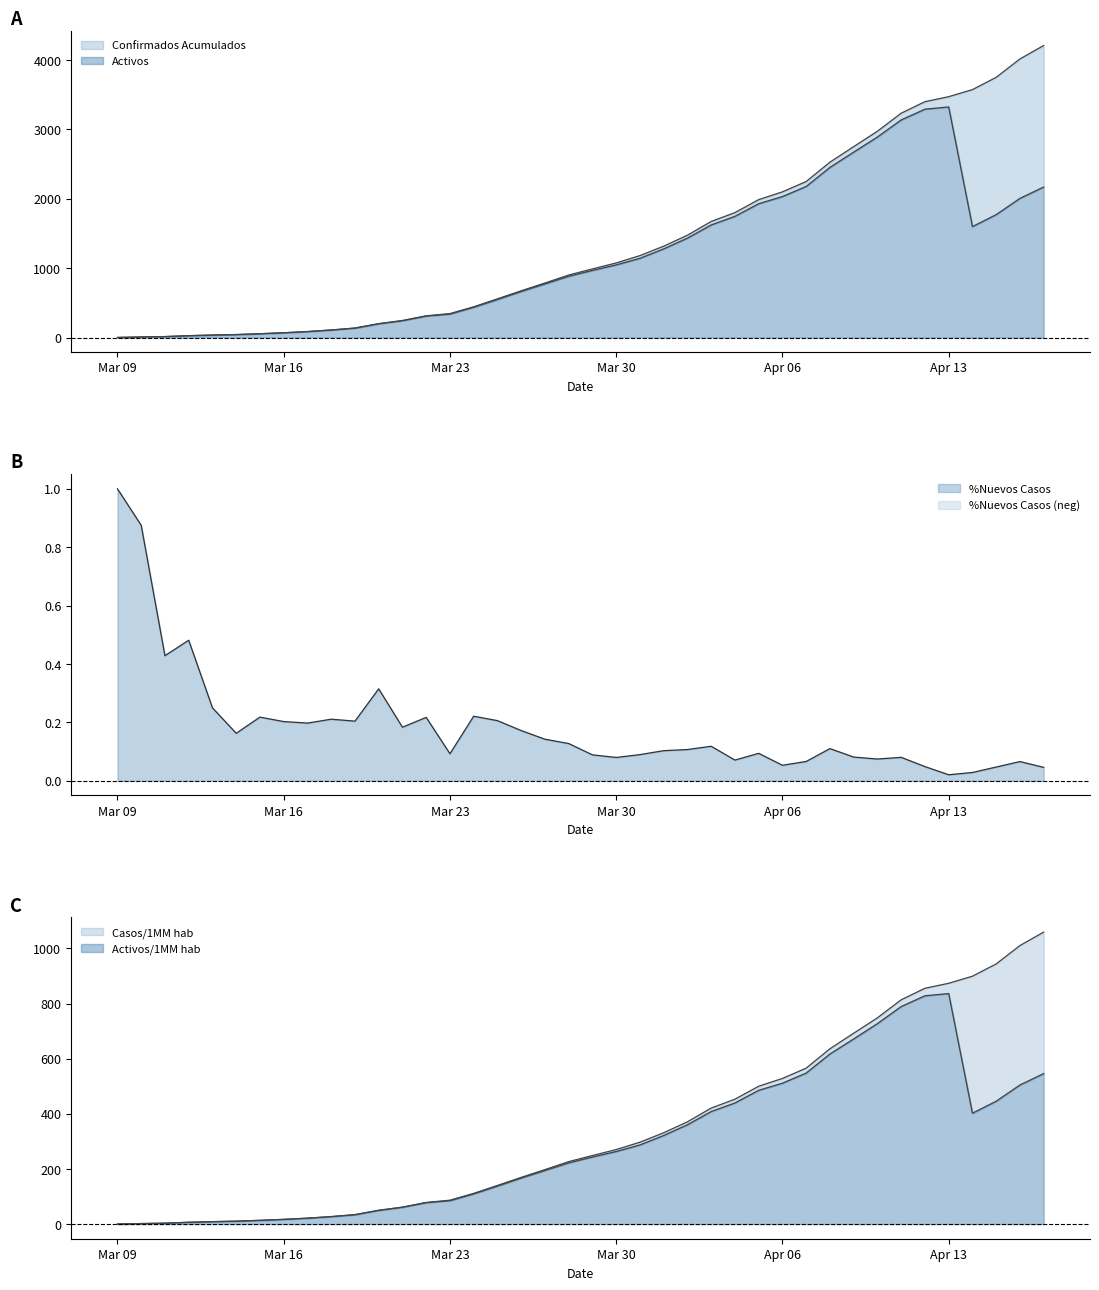

At which label does %Nuevos Casos reach its peak?

Mar 09